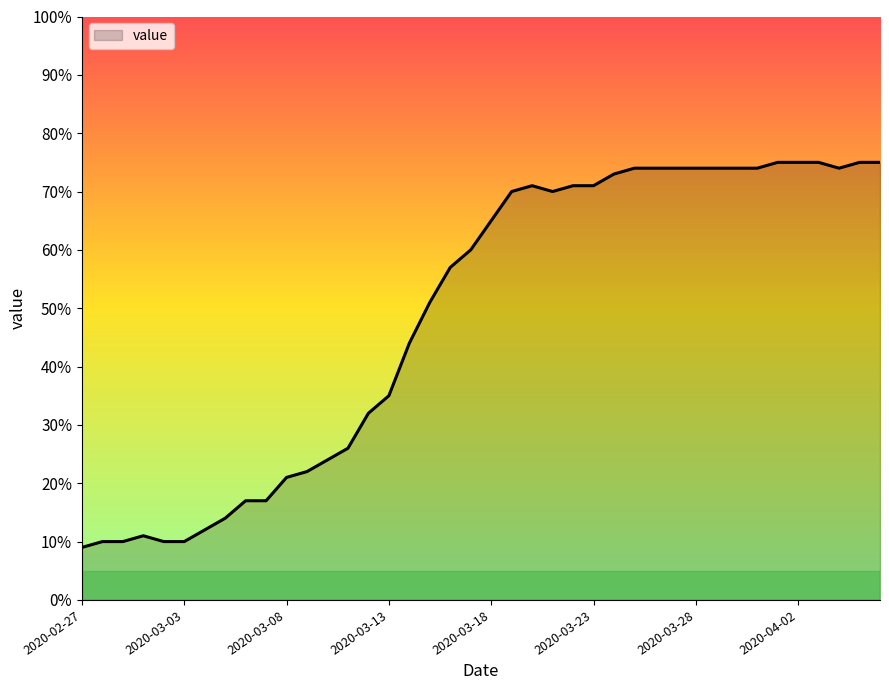

What is the average value?

49